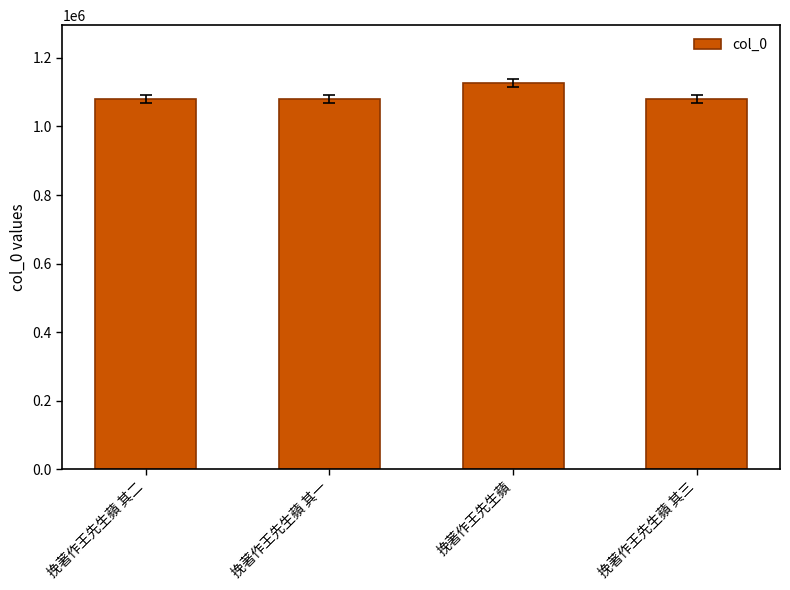

What is the difference between the values at 挽著作王先生蘋 其三 and 挽著作王先生蘋 其二?

1